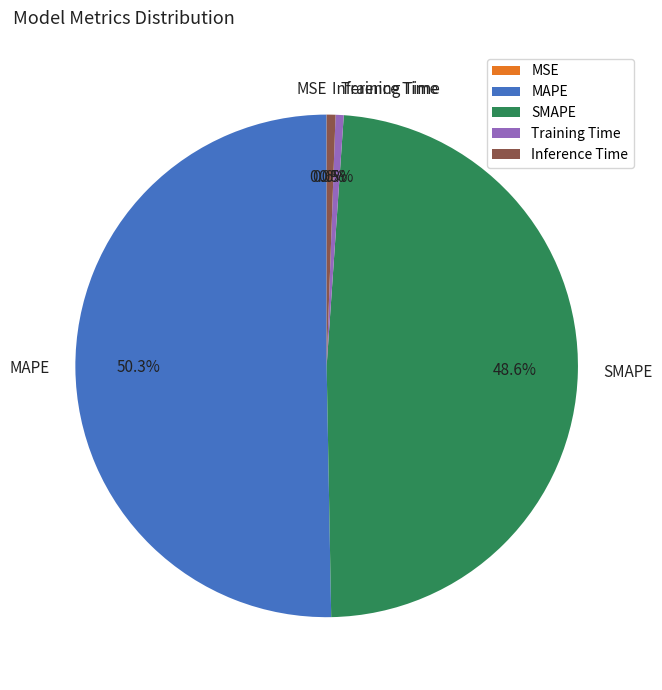

Which slice represents more than half of the pie?

MAPE